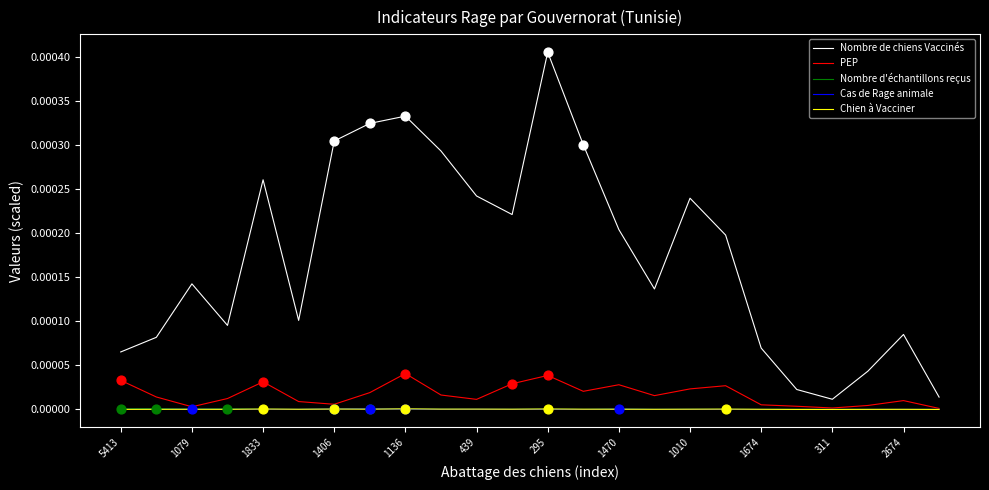

Which series has the widest spread of values?

Nombre de chiens Vaccinés